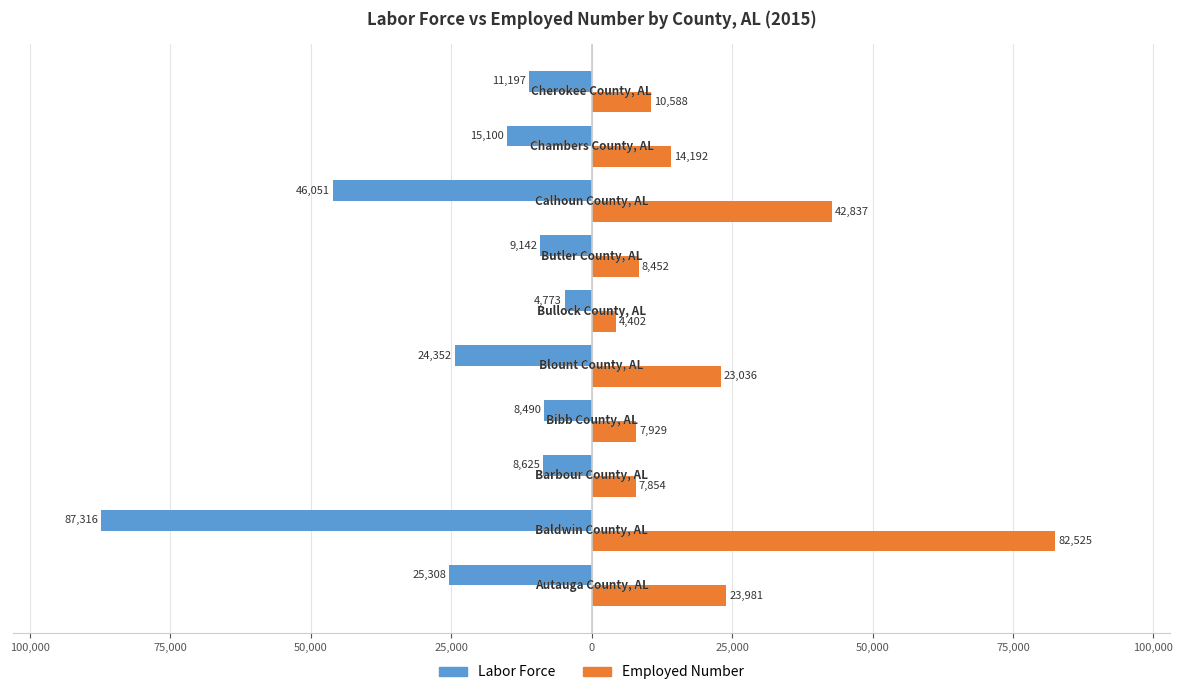

What is the maximum value for Labor Force?

-4773